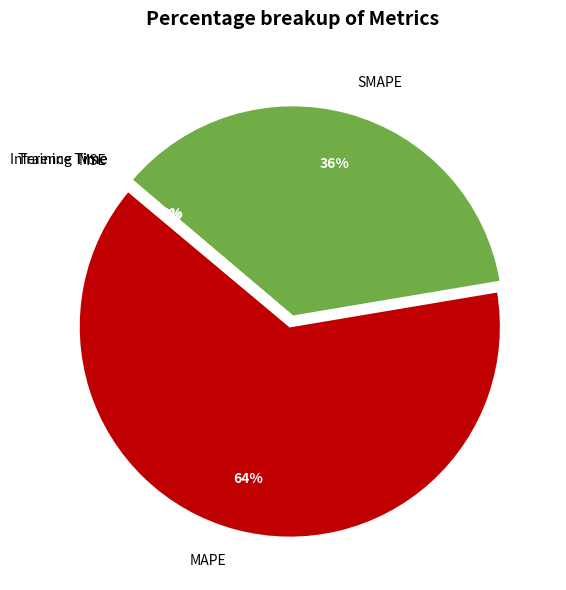

Approximately how many times larger is the value at SMAPE compared to MAPE?

0.6